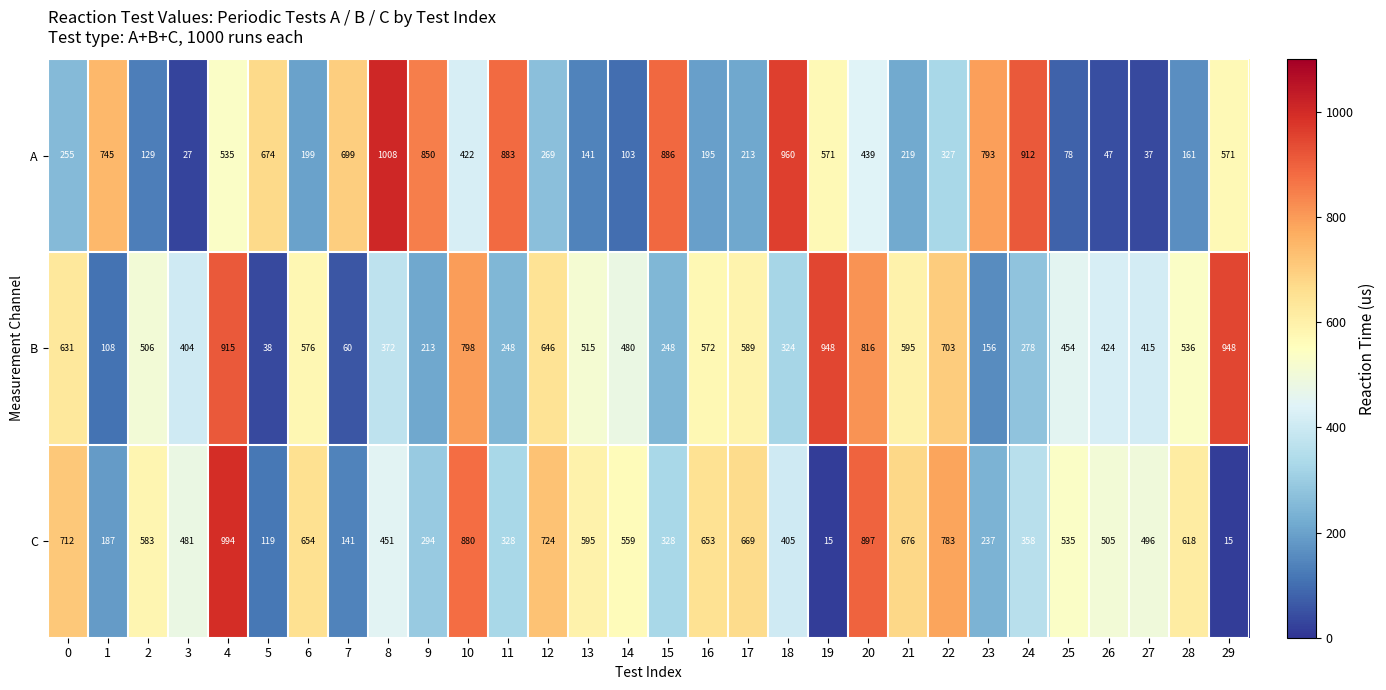

What is the average value of the A series?

445